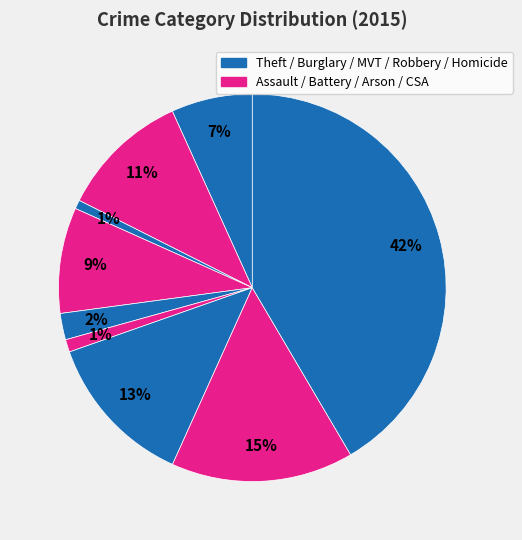

Count the number of slices in the pie.

9